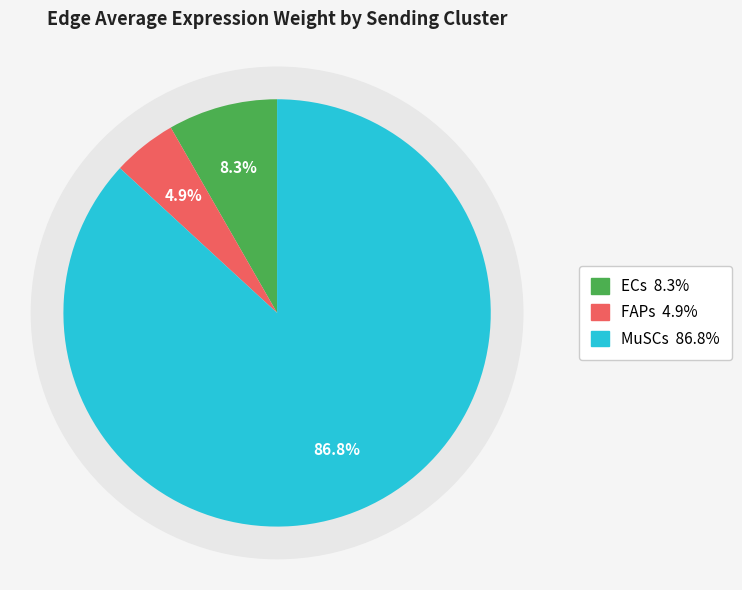

Which series has the largest range (max minus min)?

MuSCs